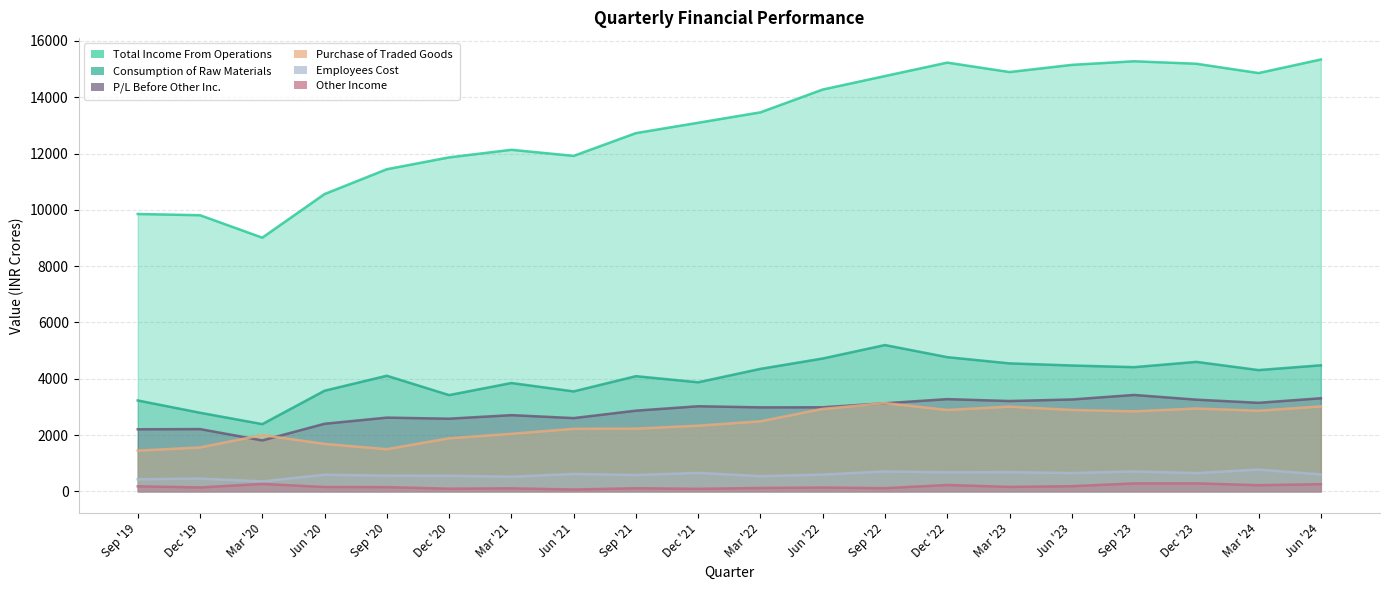

What is the average value of the P/L Before Other Inc. series?

2851